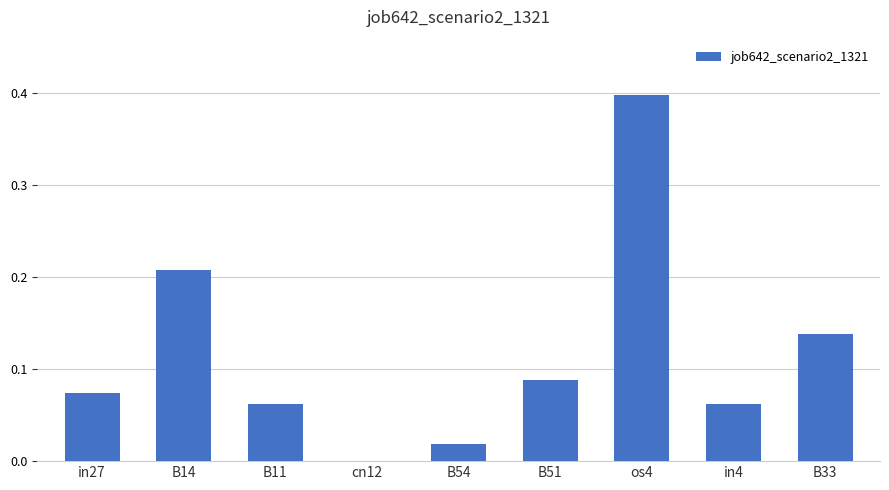

What is the sum of the values at in4 and os4?

0.5